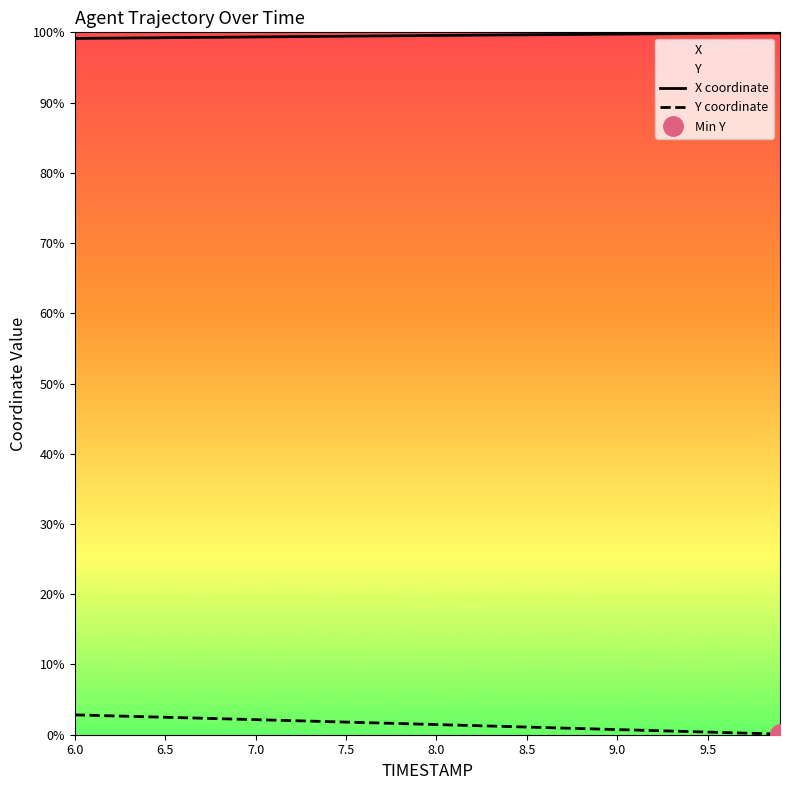

At 9.0, list the series in order from smallest to largest.

Y coordinate, X coordinate